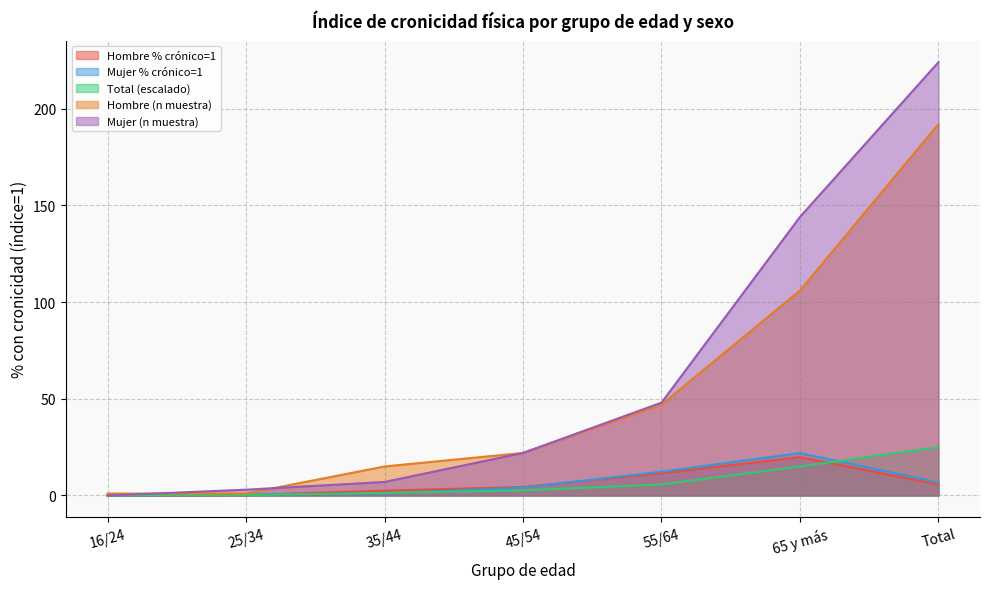

Reading left to right, list all the values displayed in this chart.

Hombre (n muestra, crónicos=1): 1.0	1.0	15.0	22.0	47.0	106.0	192.0
Mujer (n muestra, crónicos=1): 0.0	3.0	7.0	22.0	48.0	144.0	224.0
Total (n muestra, crónicos=1): 0.1	0.2	1.3	2.6	5.7	15.0	25.0
Hombre % crónico=1: 0.0	0.2	2.5	4.4	11.5	19.8	5.7
Mujer % crónico=1: 0.0	0.5	1.0	4.1	12.3	21.9	6.8